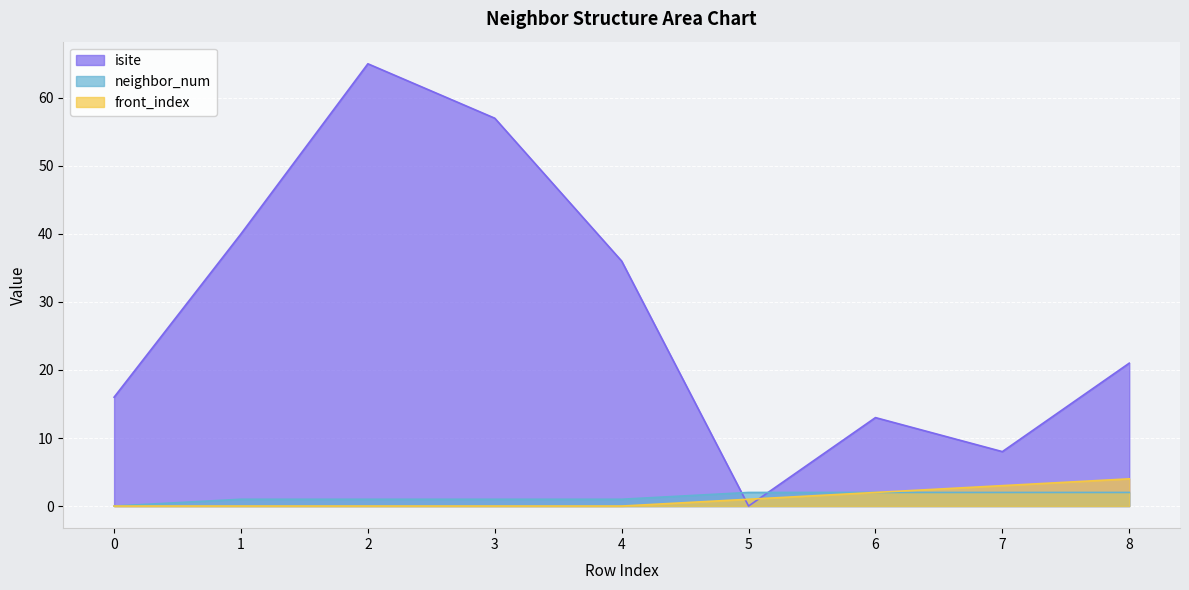

Reading left to right, list all the values displayed in this chart.

isite: 16	40	65	57	36	0	13	8	21
neighbor_num: 0	1	1	1	1	2	2	2	2
front_index: 0	0	0	0	0	1	2	3	4